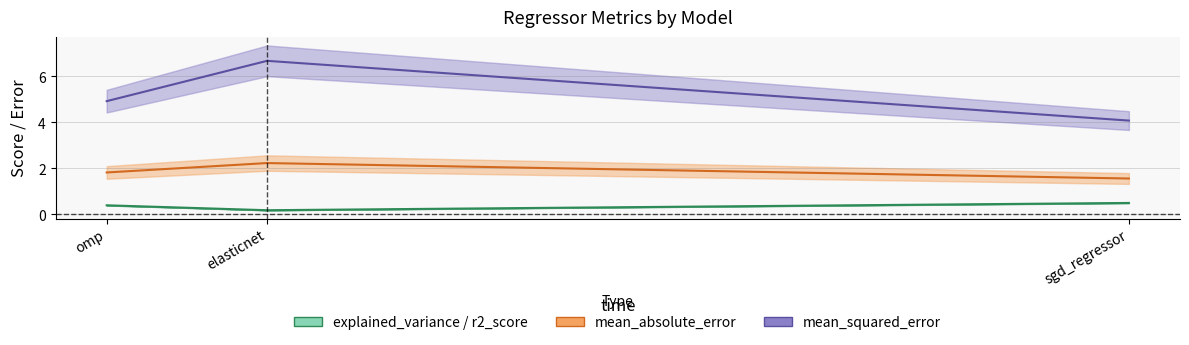

Is this an area chart (filled region under the line)?

No